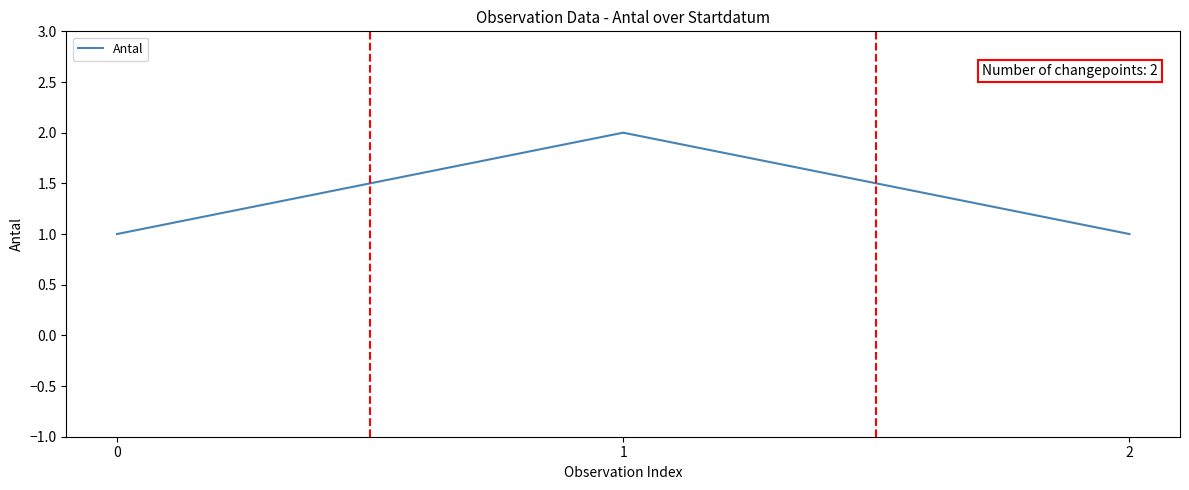

True or false: the data shows 2 at 1.

True